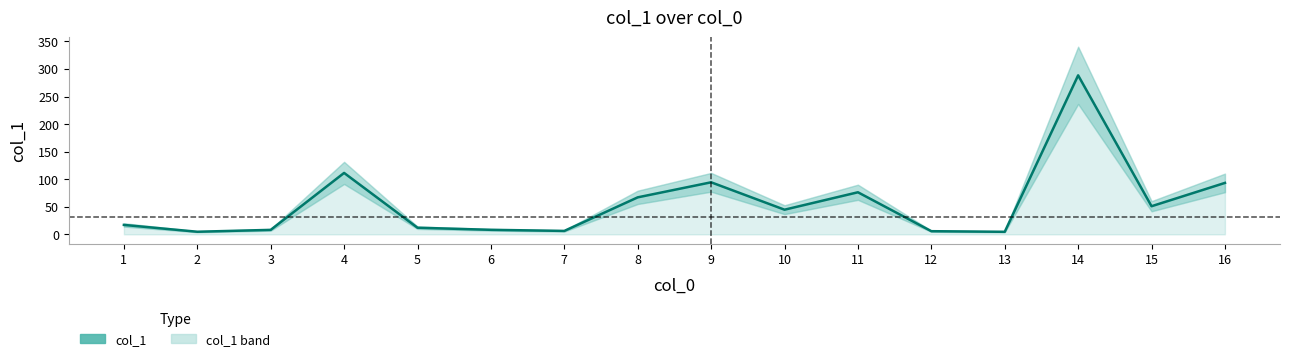

Rank the categories by value from highest to lowest.

14, 4, 9, 16, 11, 8, 15, 10, 1, 5, 6, 3, 7, 12, 2, 13